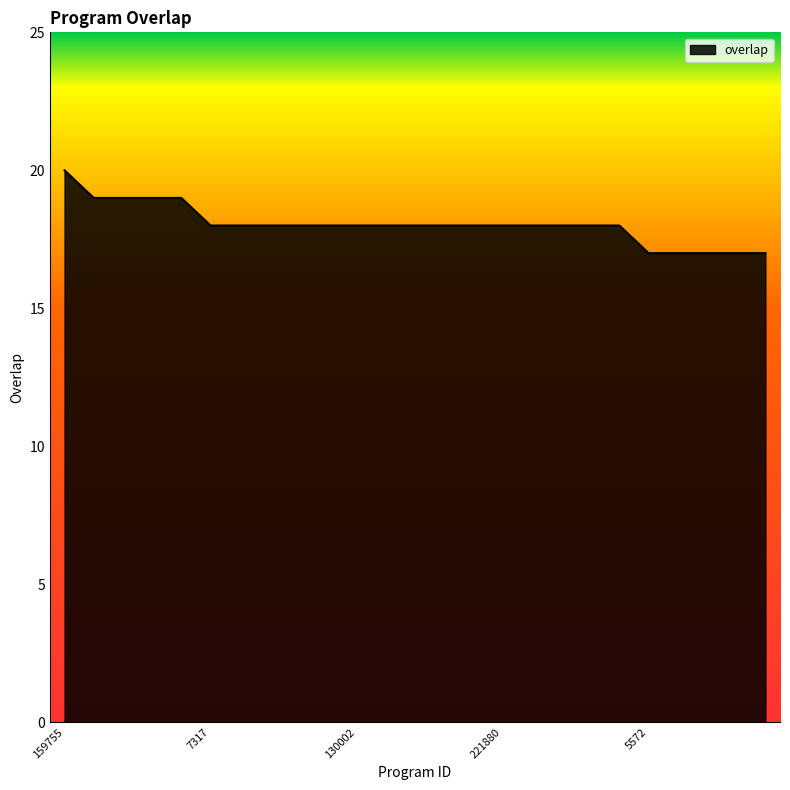

How many lines are shown in the chart?

1